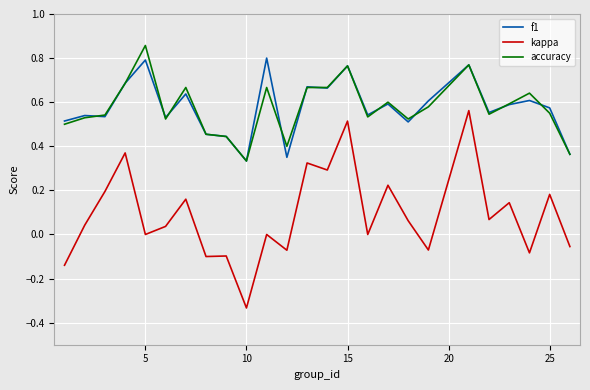

True or false: accuracy and kappa intersect in this chart.

False